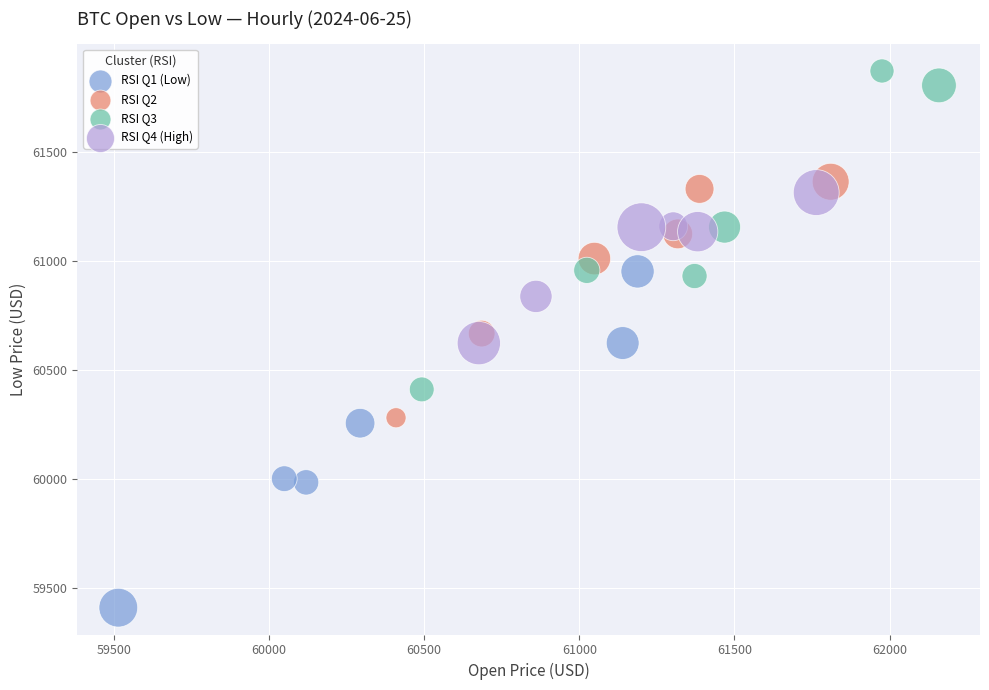

Which series has the widest spread of Y values?

RSI Q1 (Low)